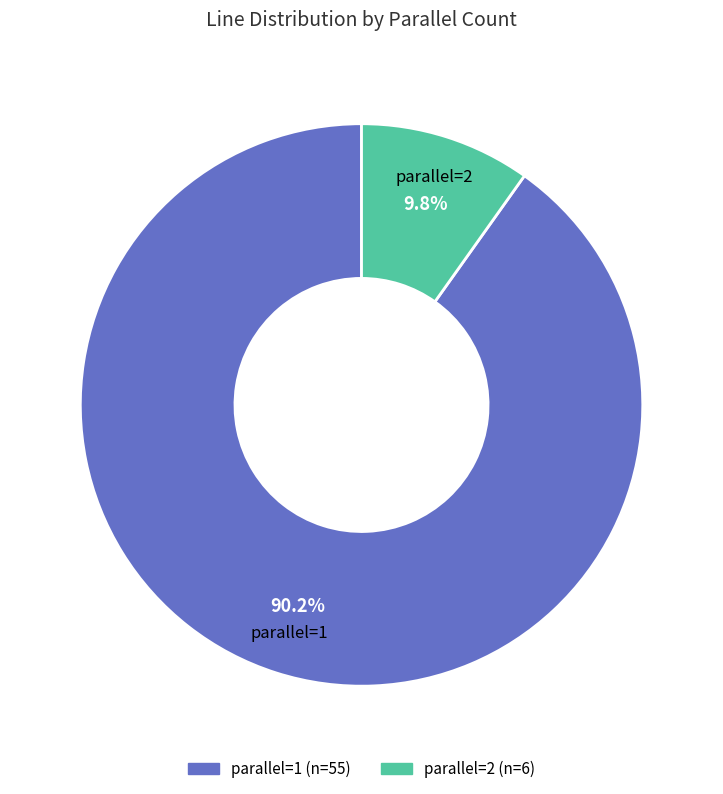

Which has a higher value, parallel=2 or parallel=1?

parallel=1